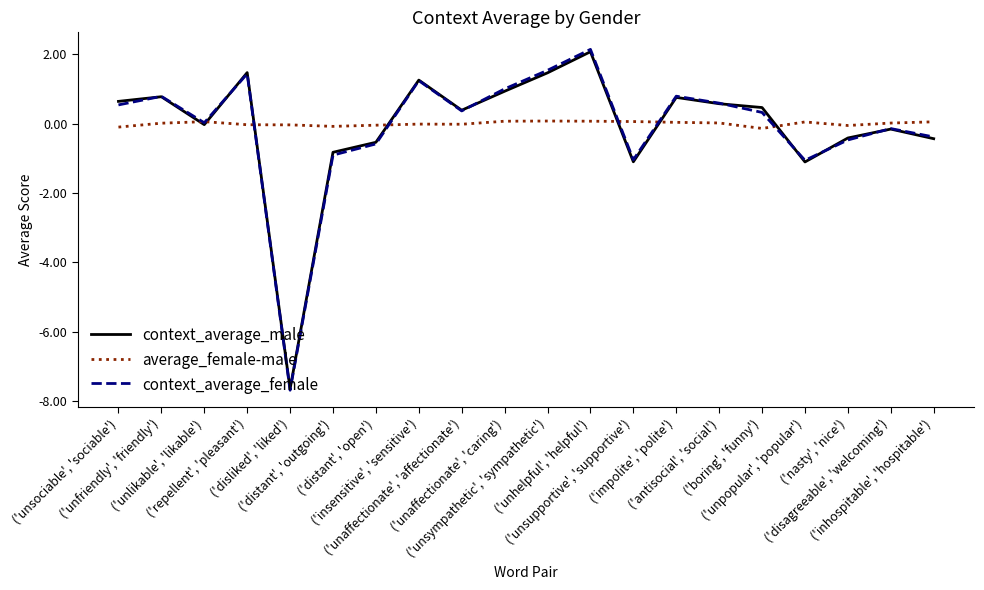

What is the maximum value shown in the chart?

2.1